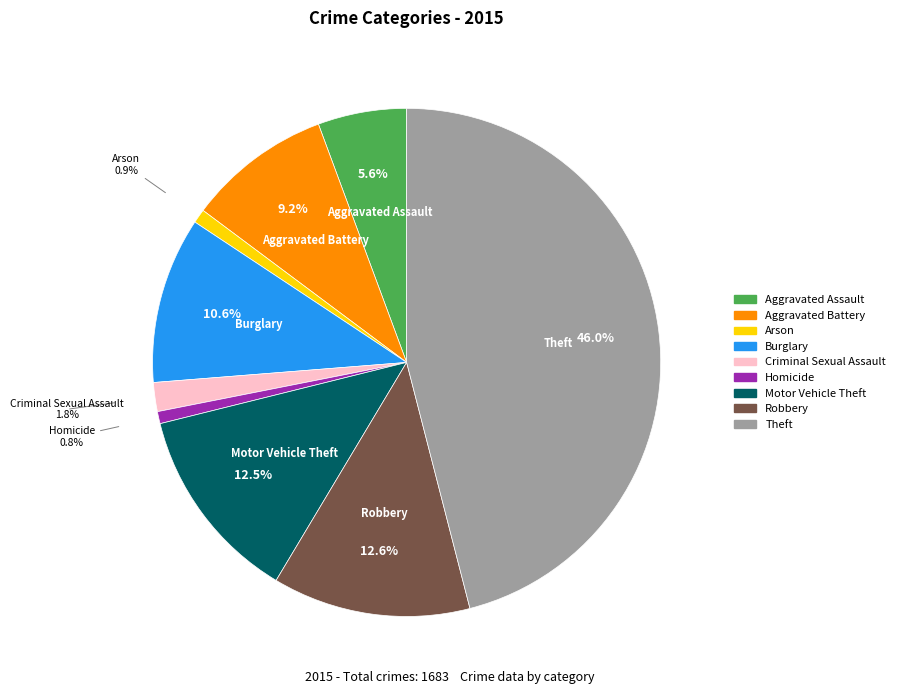

What is the total percentage of Theft and Criminal Sexual Assault?

47.8%